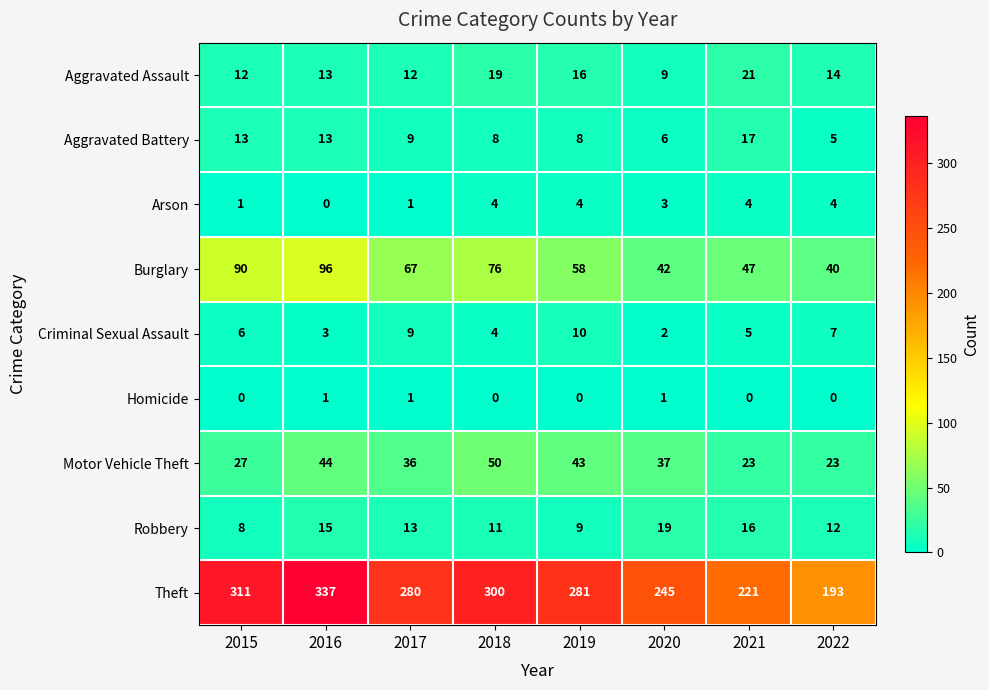

At which label does Robbery reach its peak?

2020